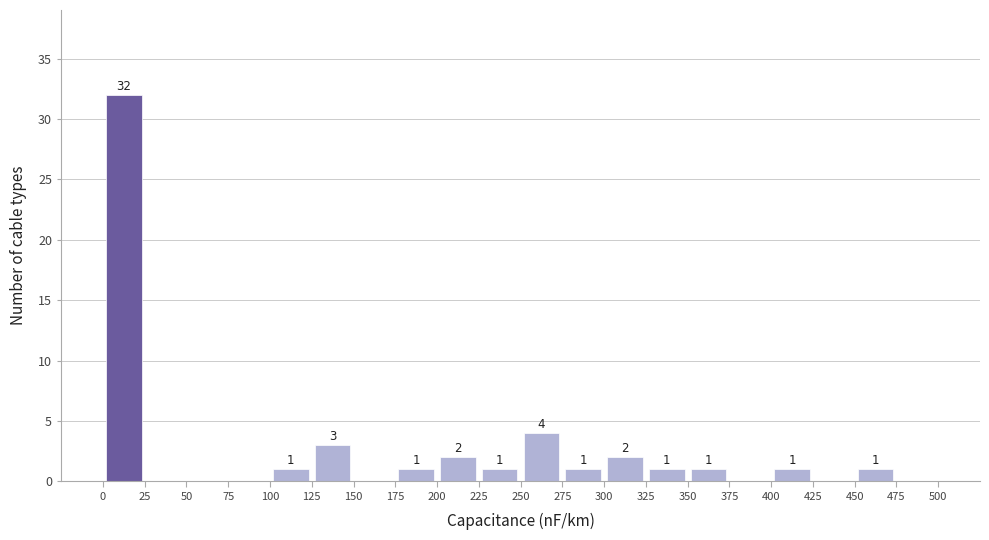

Which range on the x-axis has the tallest bar?

0 to 25